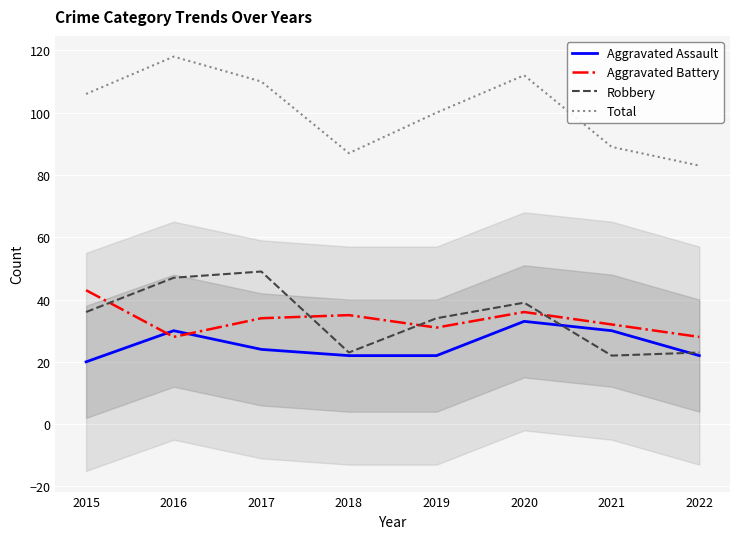

Reading left to right, what are all the values shown in this chart?

Aggravated Assault: 2015=20	2016=30	2017=24	2018=22	2019=22	2020=33	2021=30	2022=22
Aggravated Battery: 2015=43	2016=28	2017=34	2018=35	2019=31	2020=36	2021=32	2022=28
Robbery: 2015=36	2016=47	2017=49	2018=23	2019=34	2020=39	2021=22	2022=23
Total: 2015=106	2016=118	2017=110	2018=87	2019=100	2020=112	2021=89	2022=83